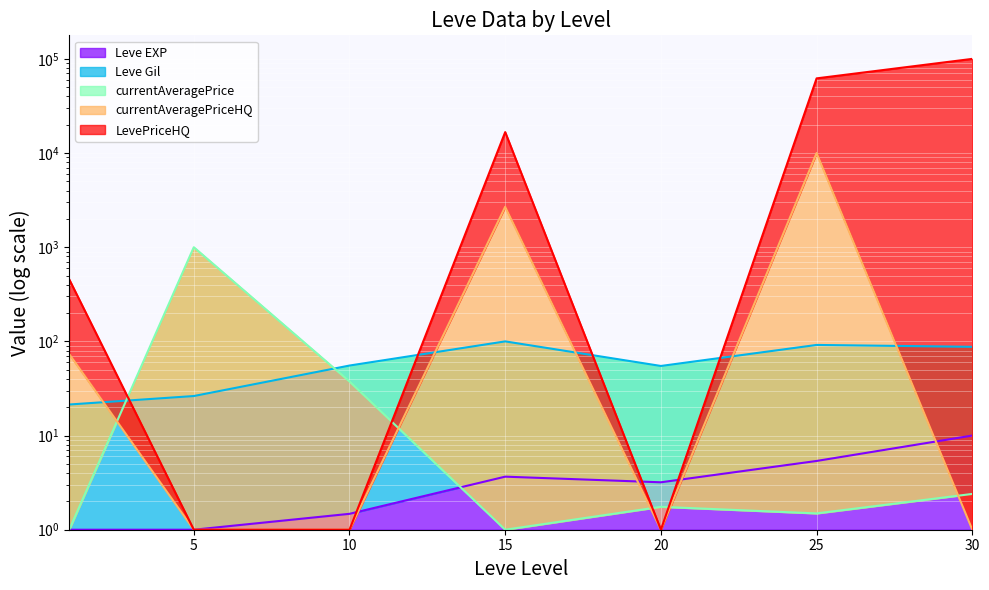

Which has a higher value, 15 or 20?

15